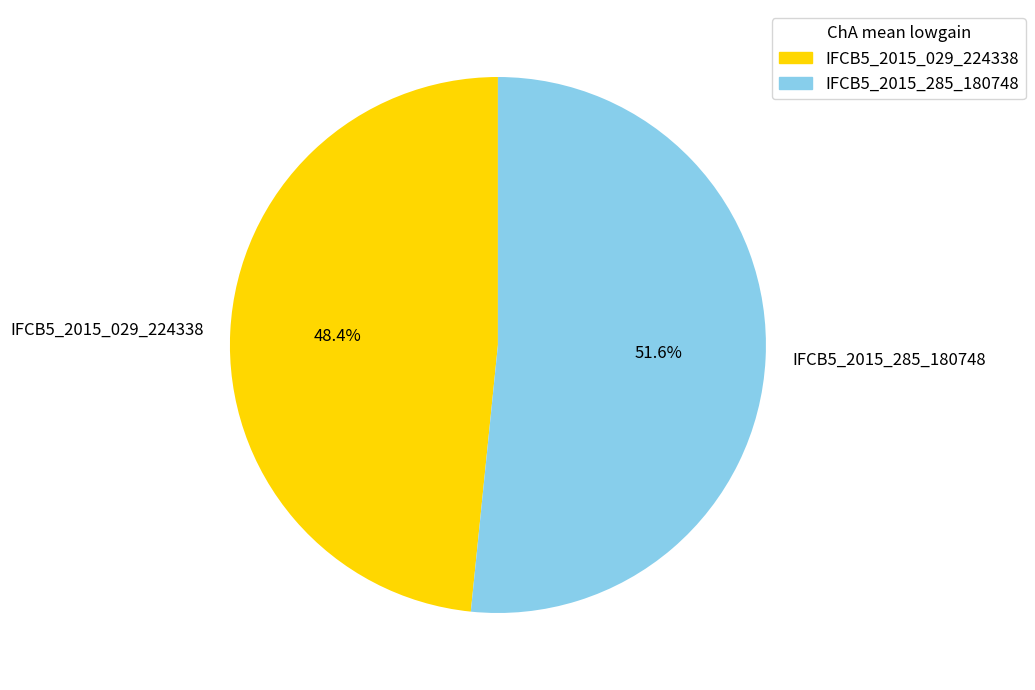

Which has a higher value, IFCB5_2015_285_180748 or IFCB5_2015_029_224338?

IFCB5_2015_285_180748